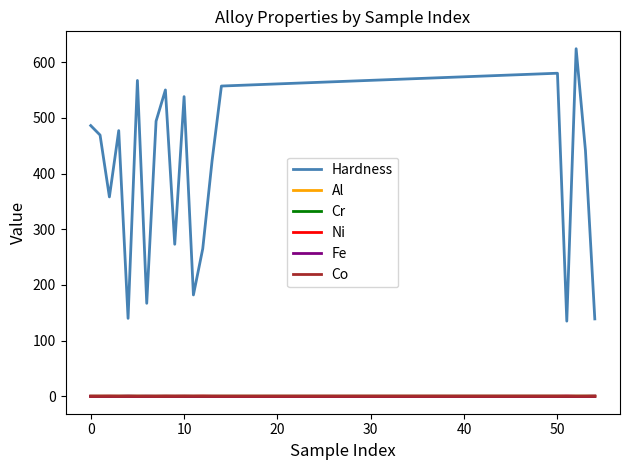

Which series has the largest total across all categories?

Hardness